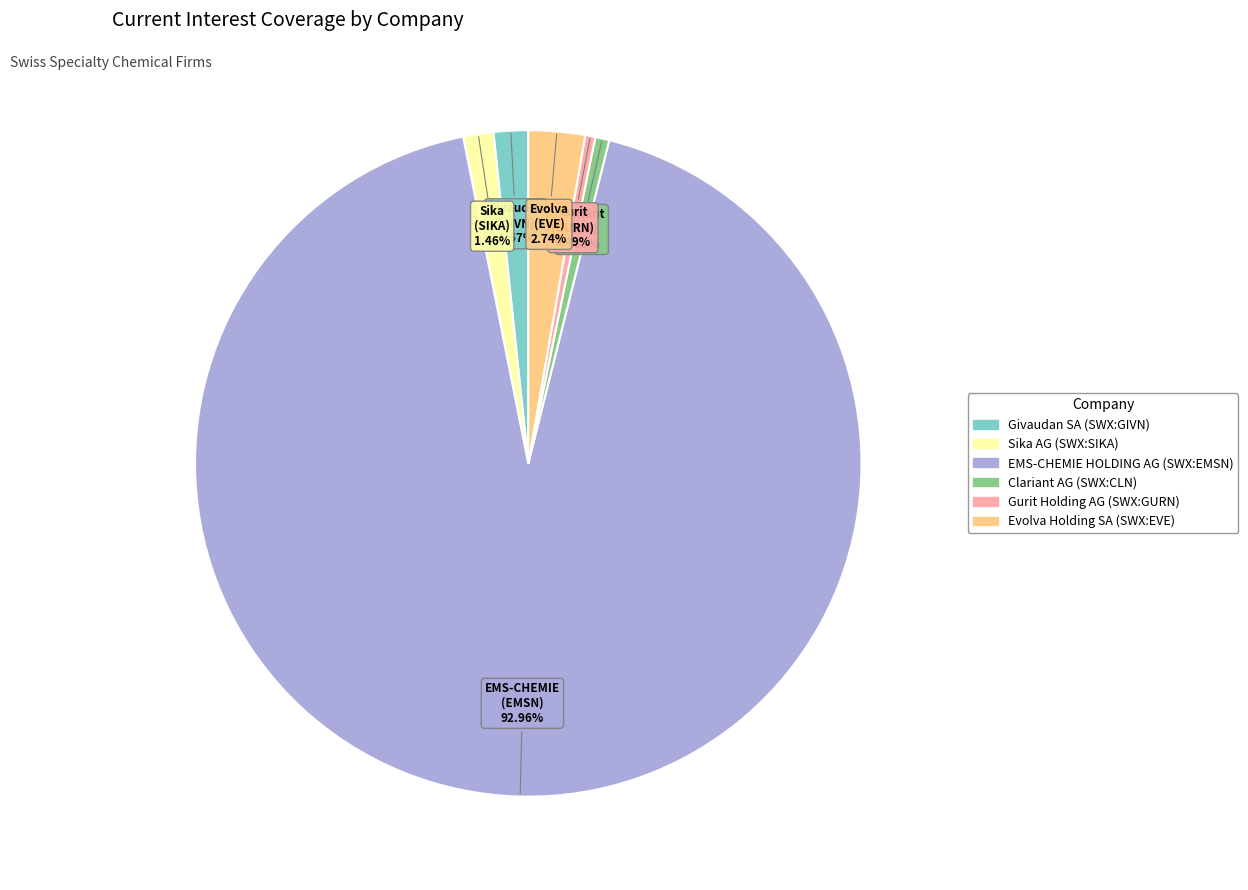

Is the sum of Evolva Holding SA (SWX:EVE) and Clariant AG (SWX:CLN) greater than half?

No